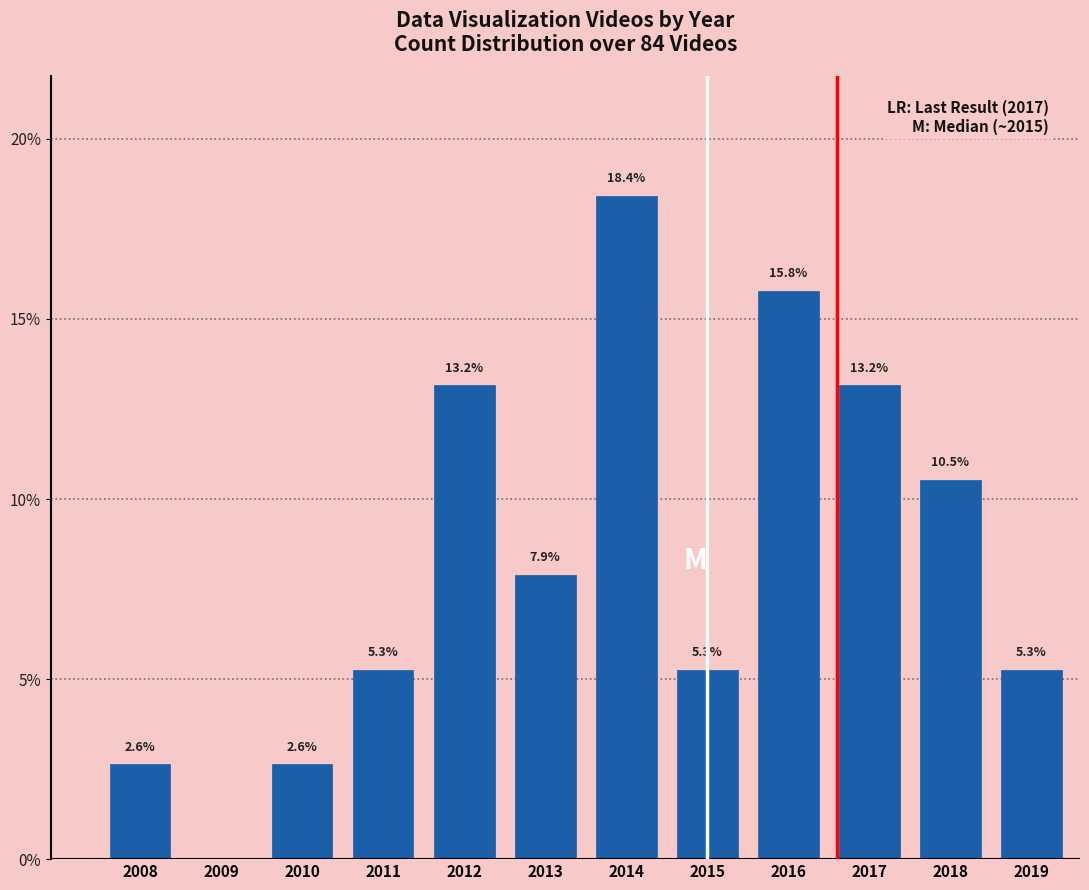

Reading right to left, extract all data points from this chart.

2019=5.3	2018=10.5	2017=13.2	2016=15.8	2015=5.3	2014=18.4	2013=7.9	2012=13.2	2011=5.3	2010=2.6	2009=0.0	2008=2.6